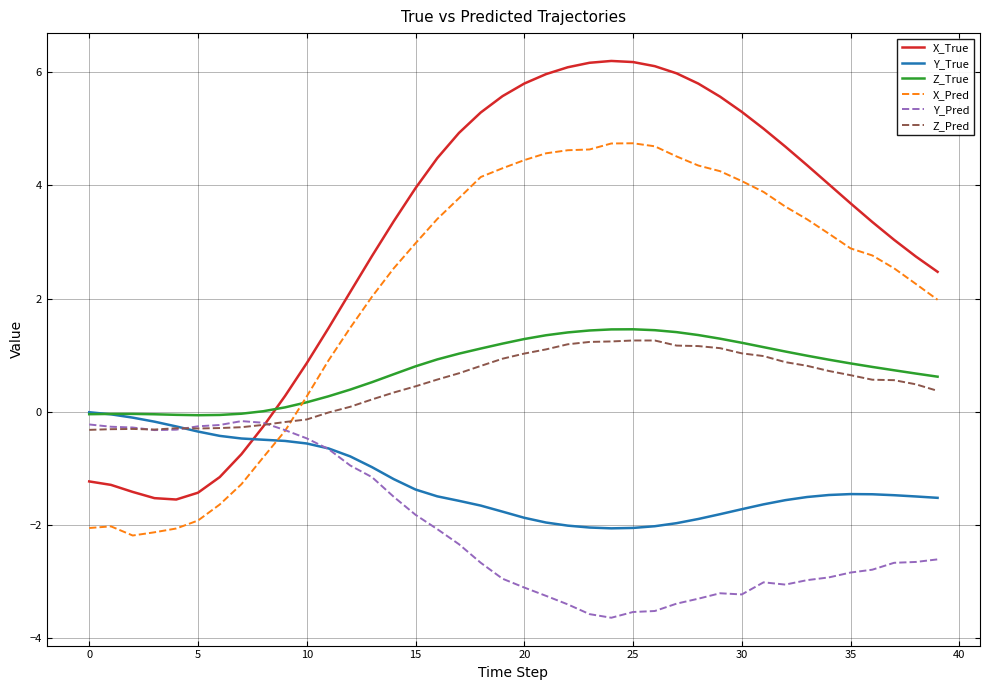

True or false: X_True and Y_True cross at least once.

True